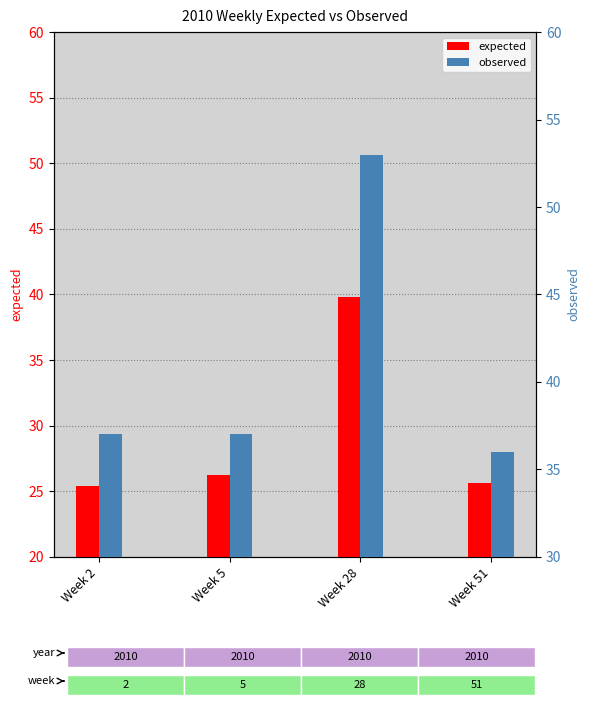

Reading left to right, transcribe all the data shown in this chart.

expected: Week 2=25.4	Week 5=26.2	Week 28=39.8	Week 51=25.6
observed: Week 2=37.0	Week 5=37.0	Week 28=53.0	Week 51=36.0